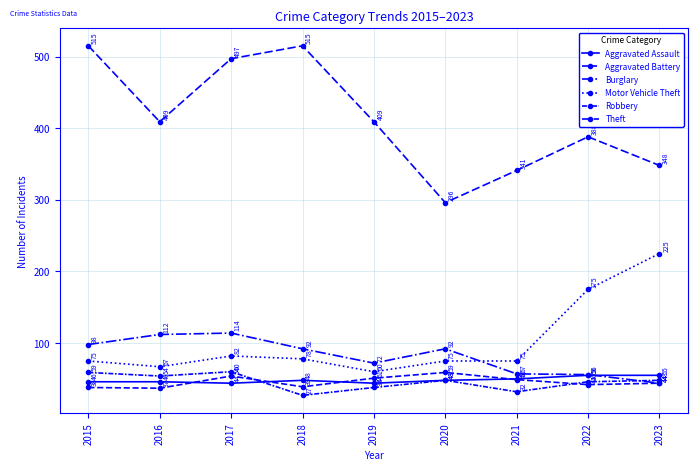

Rank the series at 2023 from highest to lowest value.

Theft, Motor Vehicle Theft, Aggravated Assault, Robbery, Aggravated Battery, Burglary